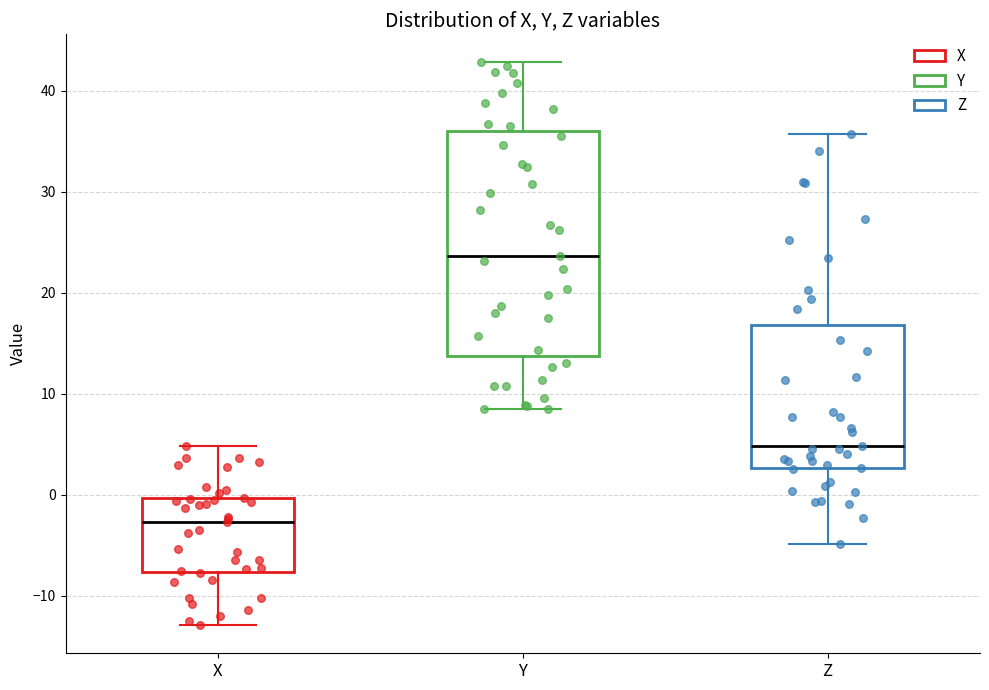

Reading left to right, read every box against the y-axis: the position of its median line, the range the box covers, and the ends of its whiskers. The values are not printed on the chart, so give them approximately, as read against the axis.

X: median -3, box -8 to 0, whiskers -13 to 5
Y: median 24, box 14 to 36, whiskers 9 to 43
Z: median 5, box 3 to 17, whiskers -5 to 36